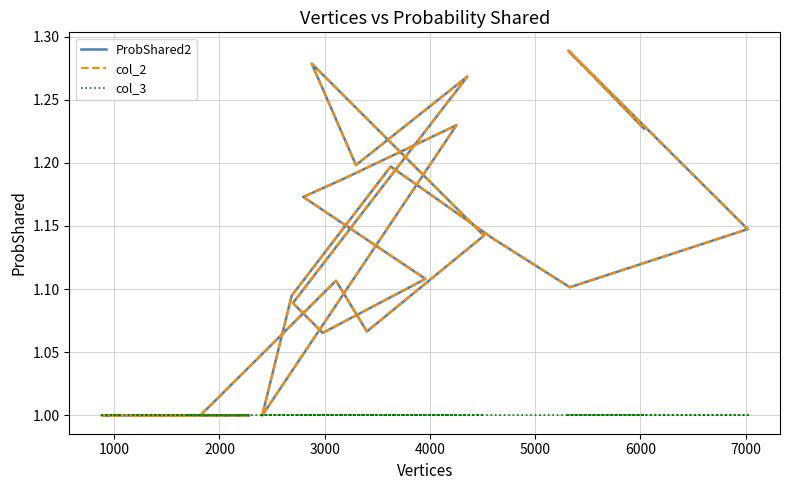

What is the lowest value of the col_3 series?

1.0